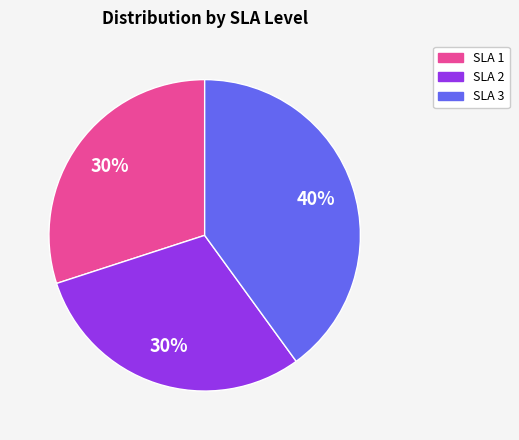

Is there a majority slice in this chart?

No